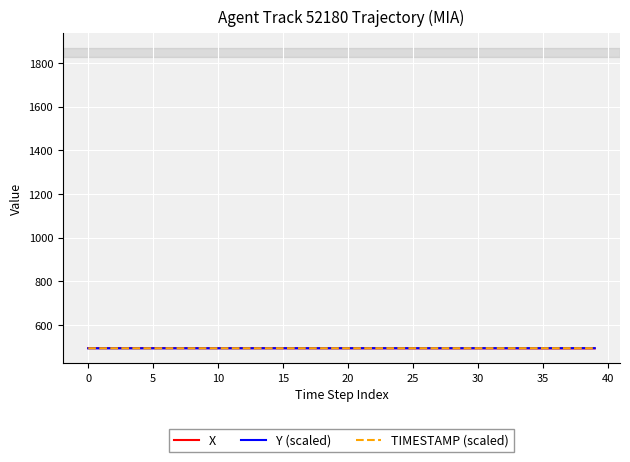

What is the minimum value shown in the chart?

492.3